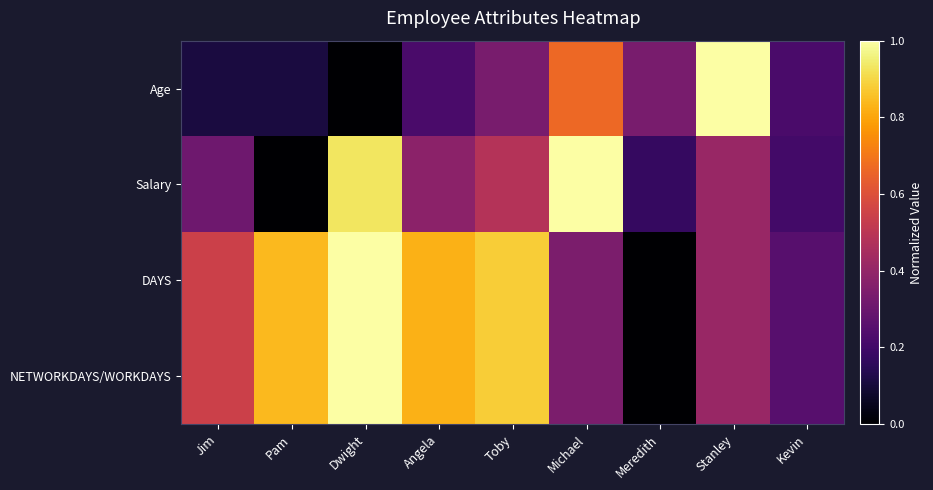

At Dwight, list the series in order from smallest to largest.

Age, Salary, DAYS, NETWORKDAYS/WORKDAYS